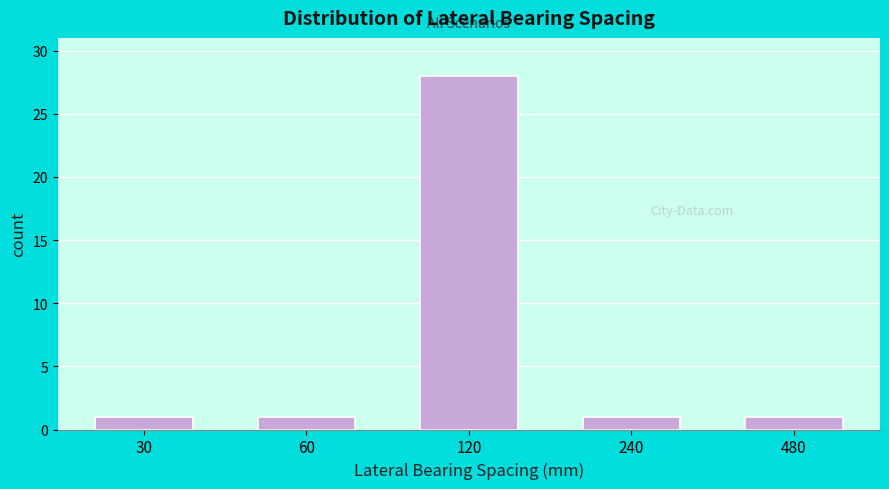

Reading right to left, what are all the values shown in this chart?

1	1	28	1	1